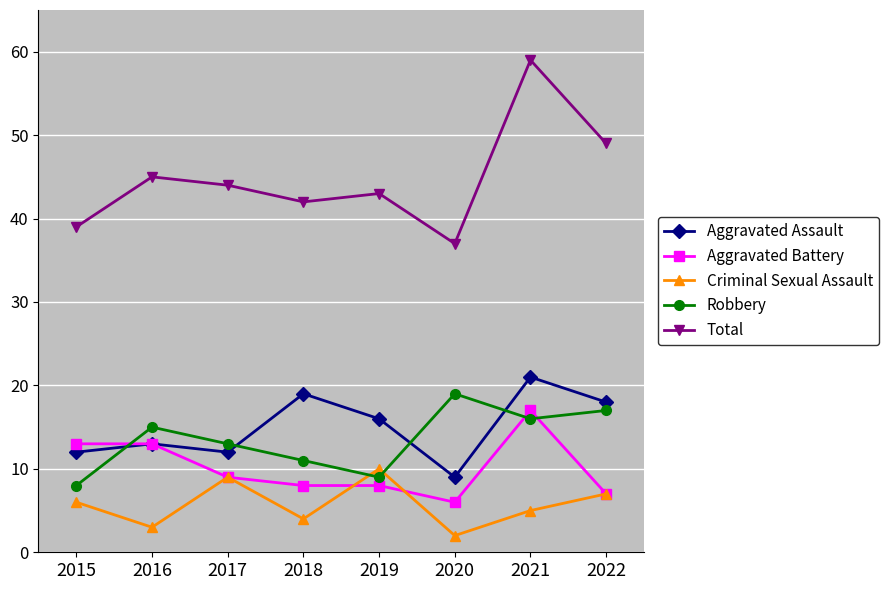

What is the minimum value for Robbery?

8